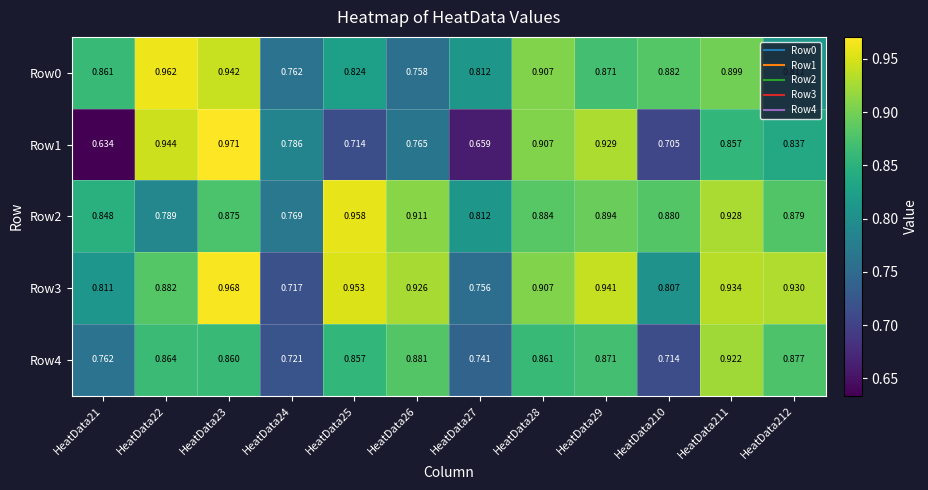

Is the value of Row1 at HeatData22 greater than the value of Row4 at HeatData212?

Yes